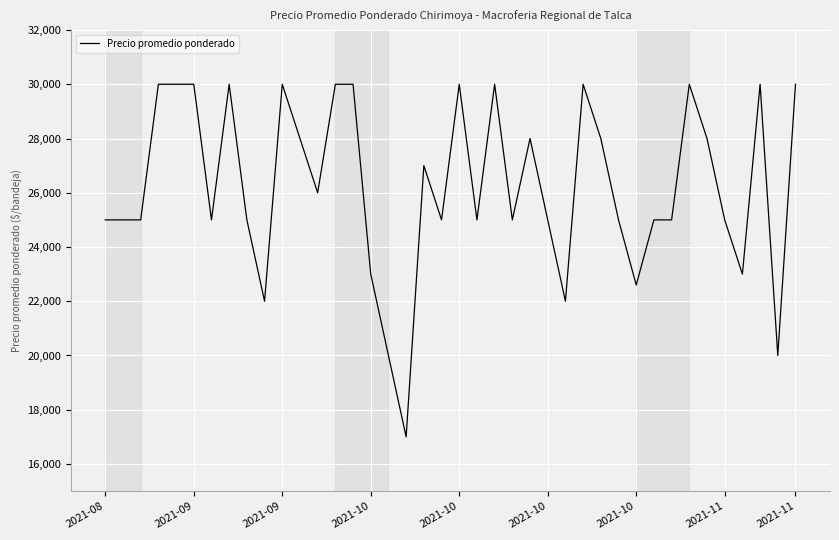

What is the smallest value displayed?

17000